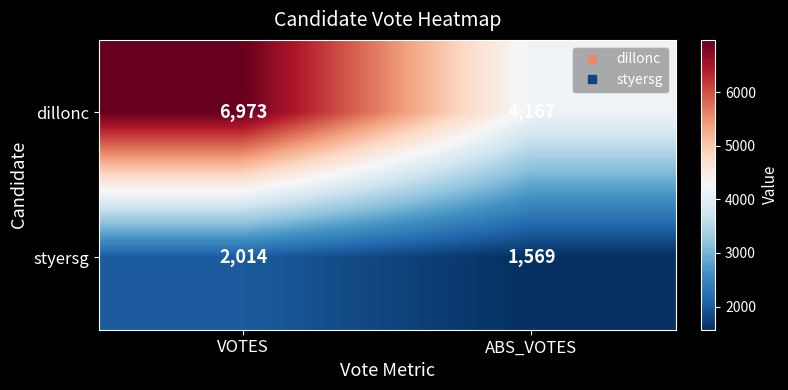

What is the minimum value shown in the chart?

1569